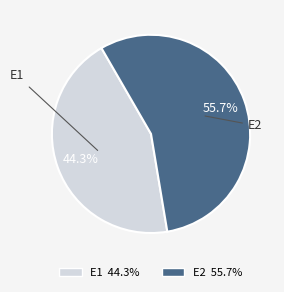

Which slice is the smallest?

E1